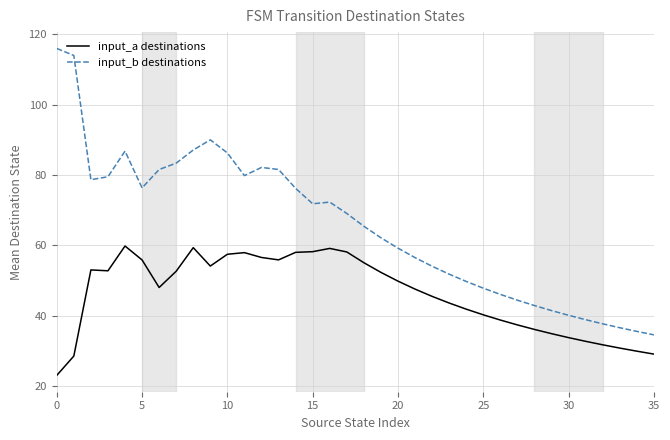

What is the difference between the maximum and minimum values in the input_a destinations series?

36.8